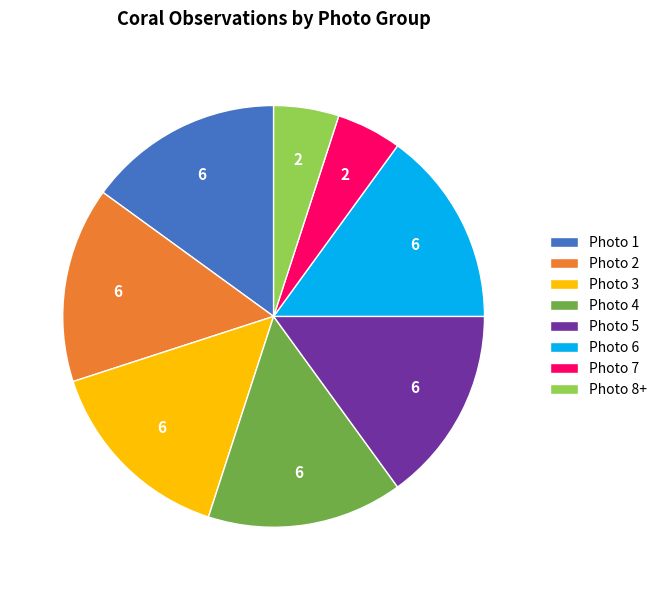

Count the number of slices in the pie.

8